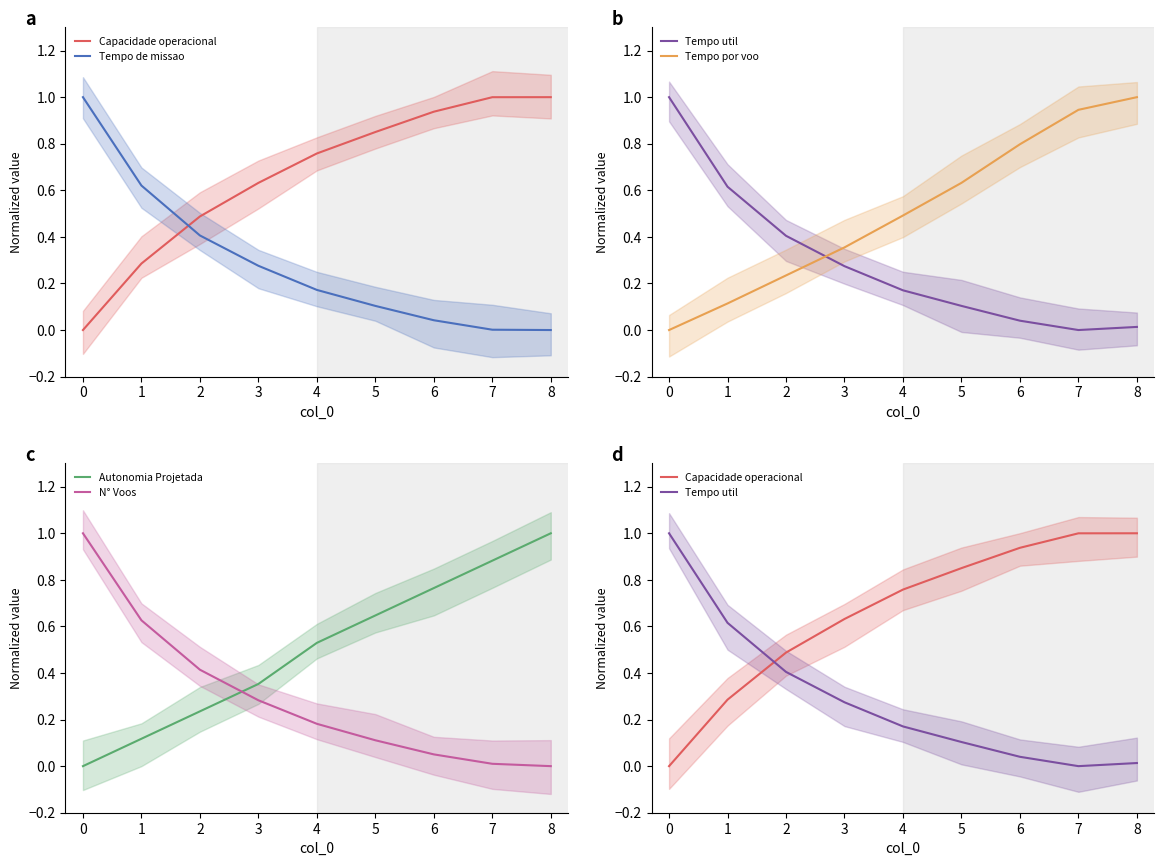

What is the difference between the highest and lowest values at 3?

0.4